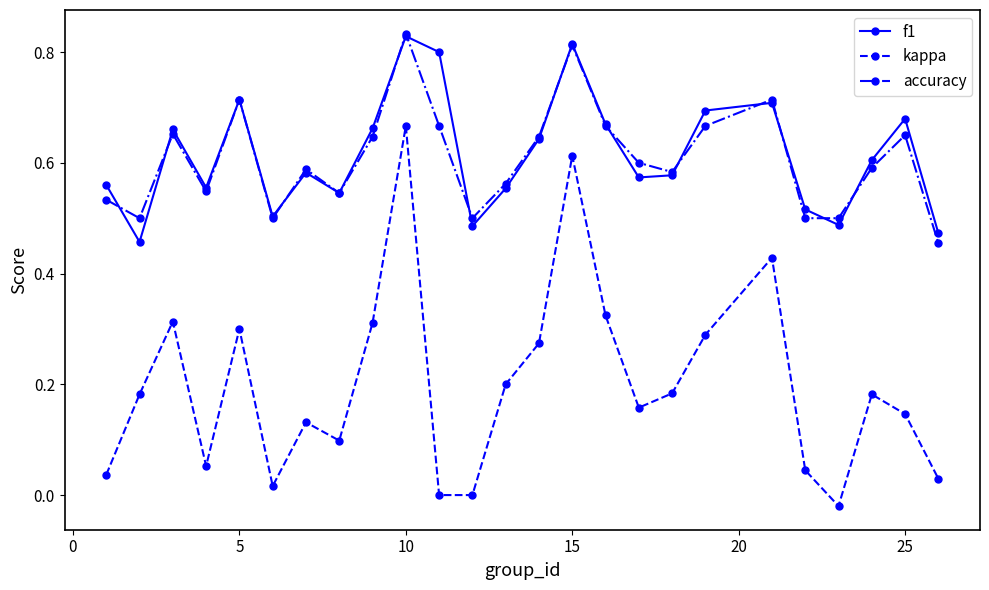

True or false: f1 and kappa intersect in this chart.

False